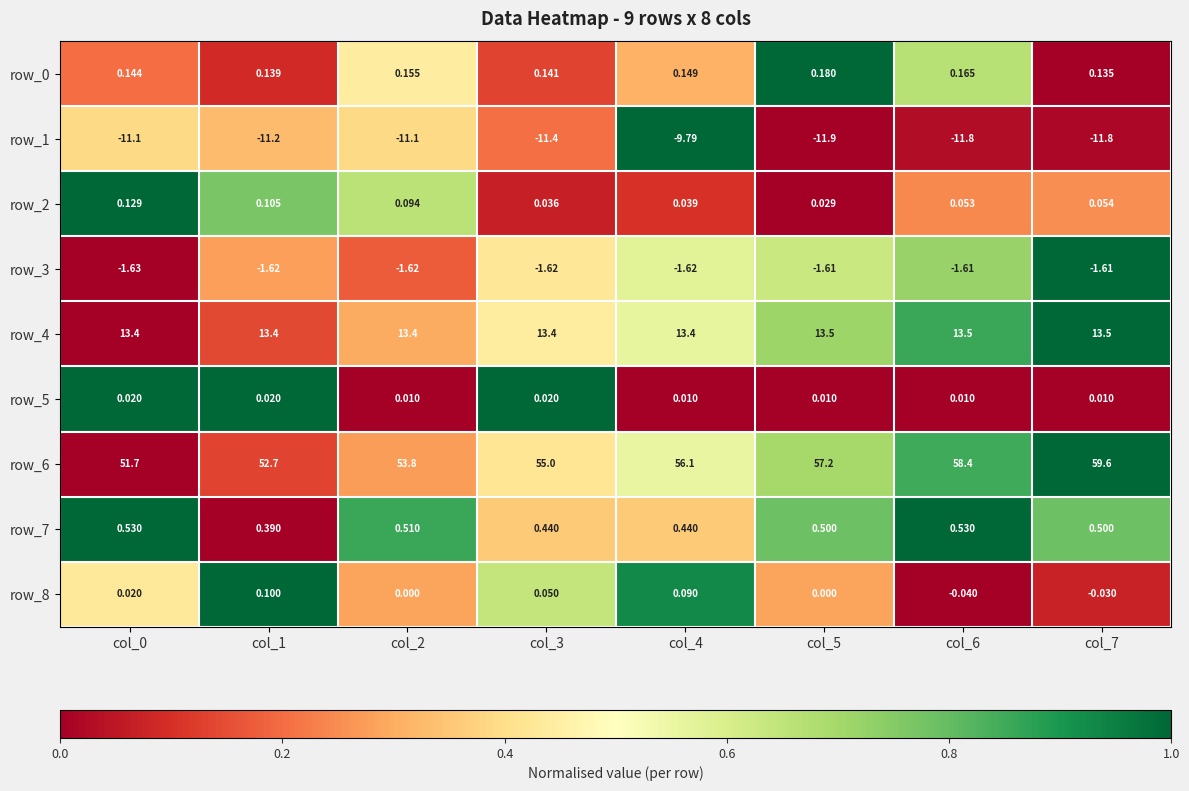

At which category is the sum across all series the highest?

col_7